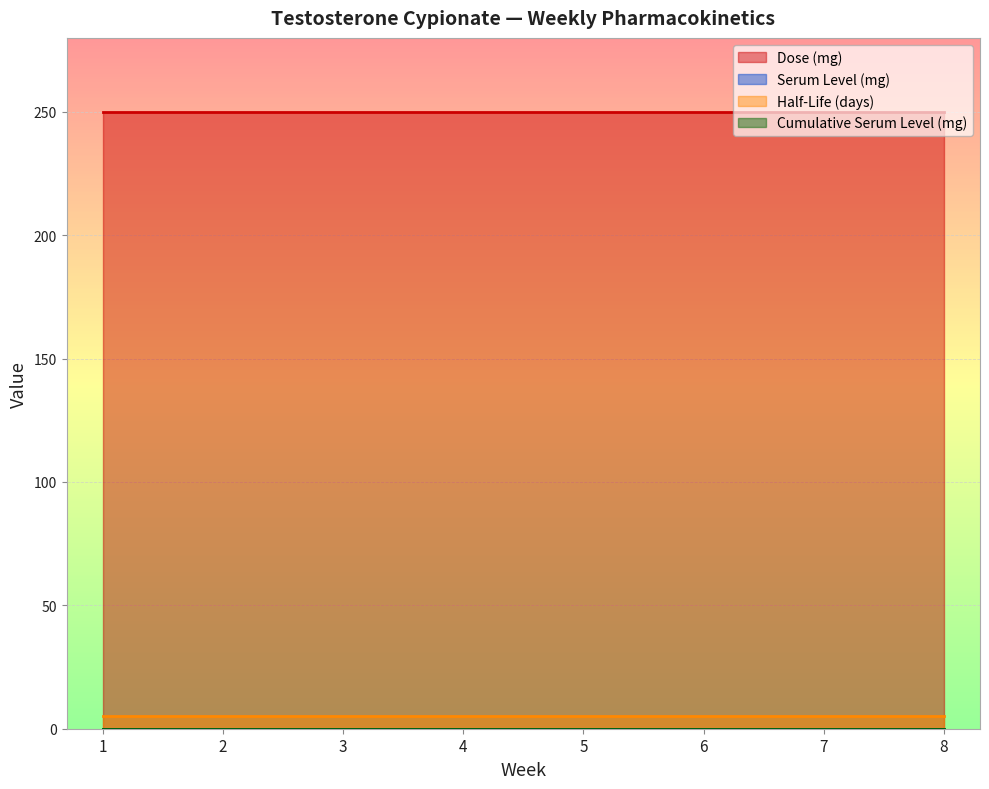

Where is Cumulative Serum Level (mg) nearest to the value 0?

1